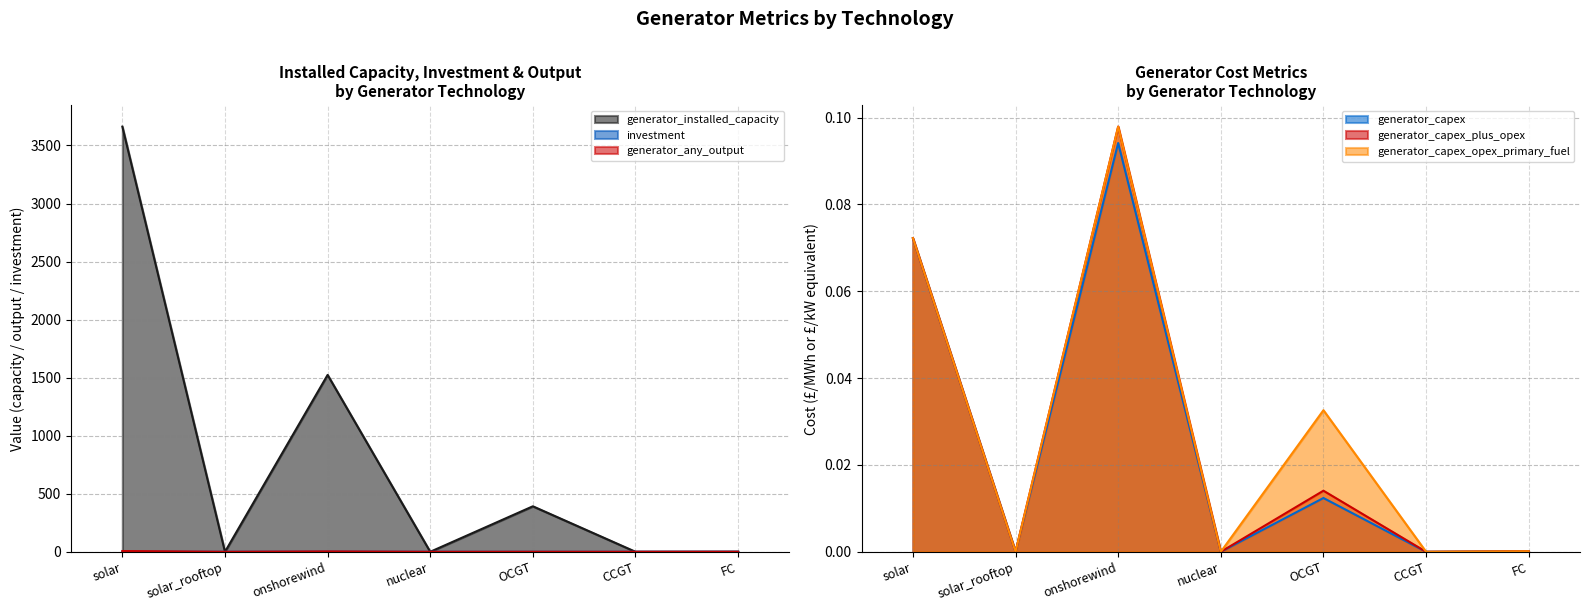

Which series has the largest range (max minus min)?

generator_installed_capacity